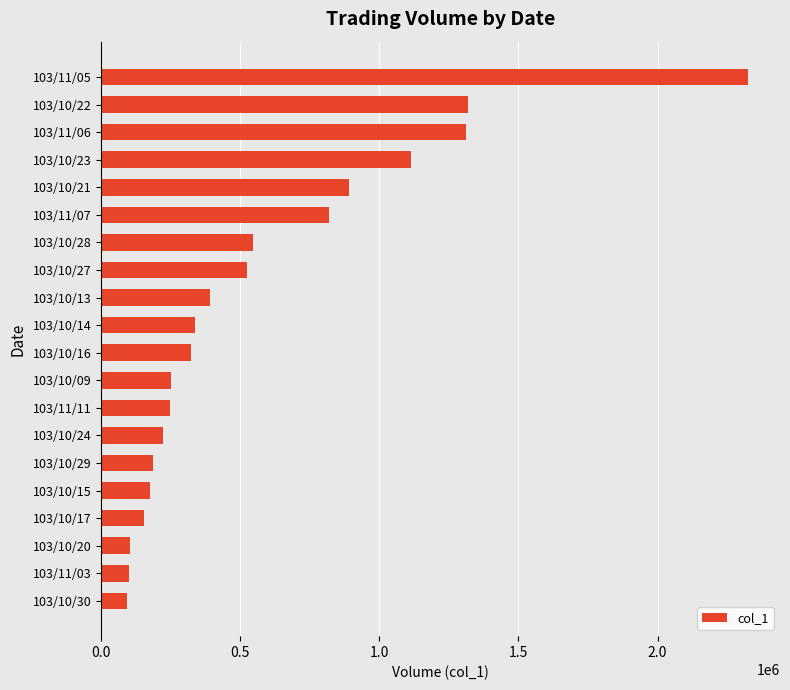

What is the change in value from 103/10/21 to 103/11/11?

-644000